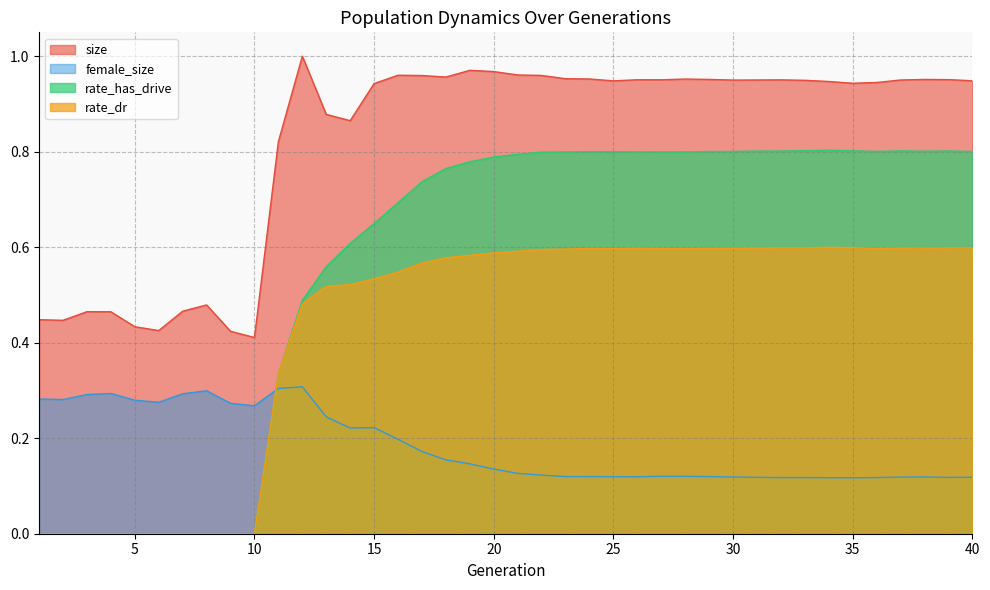

True or false: rate_has_drive and rate_dr intersect in this chart.

False